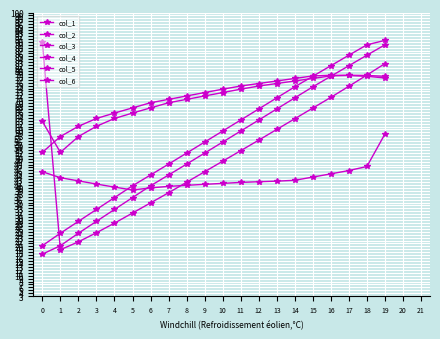

What is the difference between the second highest and minimum values in the col_2 series?

26.3